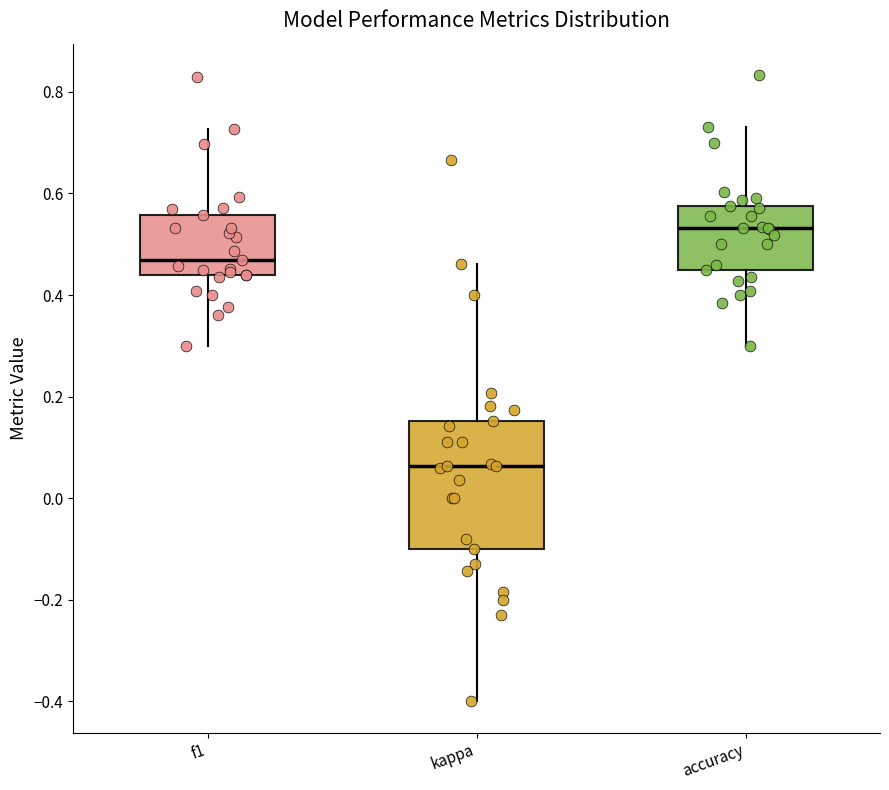

Which box has the lowest median line?

kappa